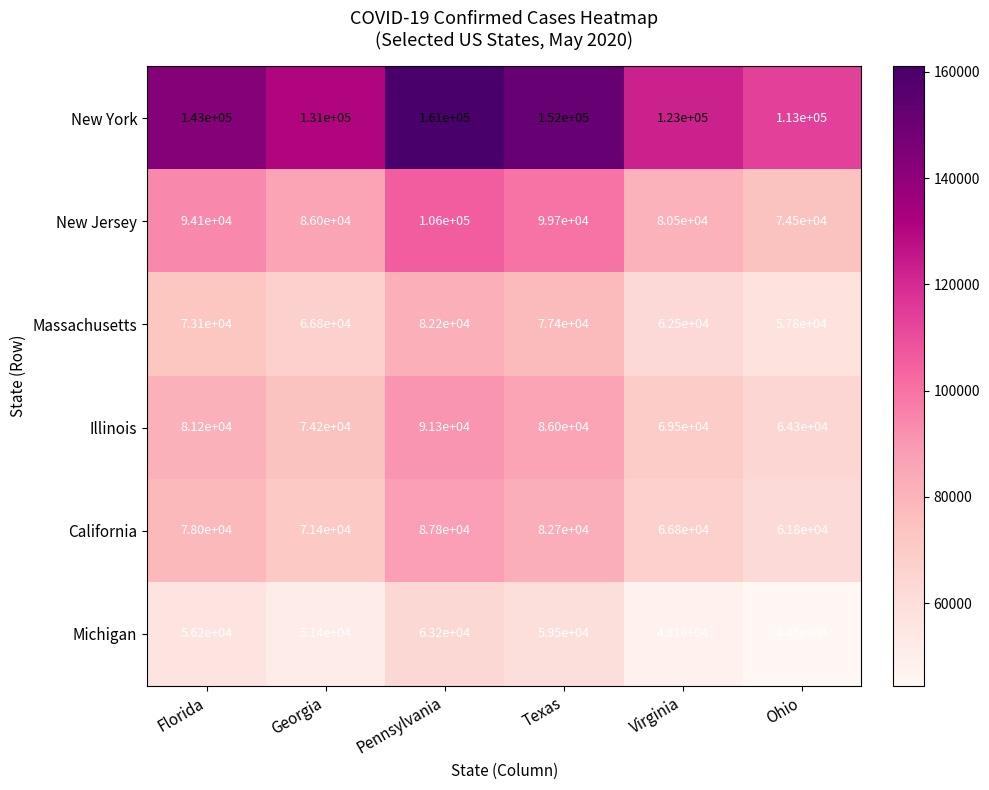

What is the greatest value displayed?

161000